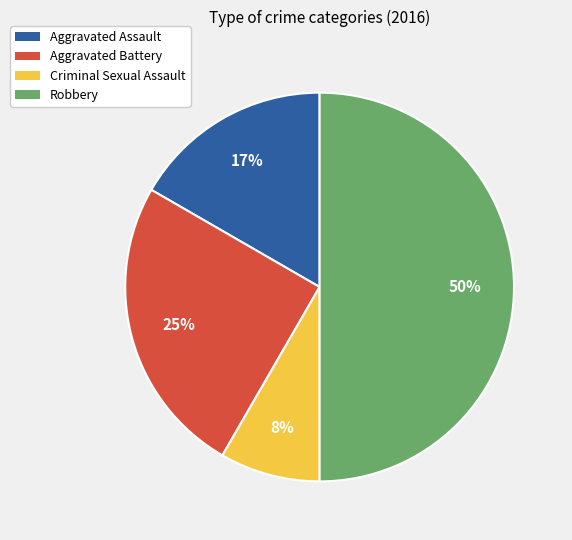

Which has a higher value, Robbery or Aggravated Assault?

Robbery